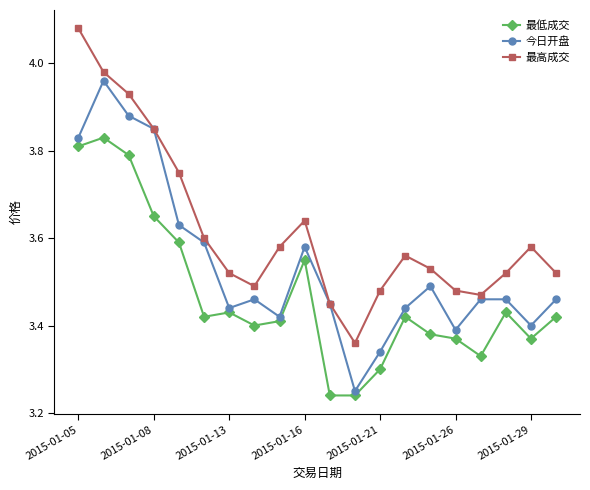

True or false: 最低成交 and 最高成交 intersect in this chart.

False